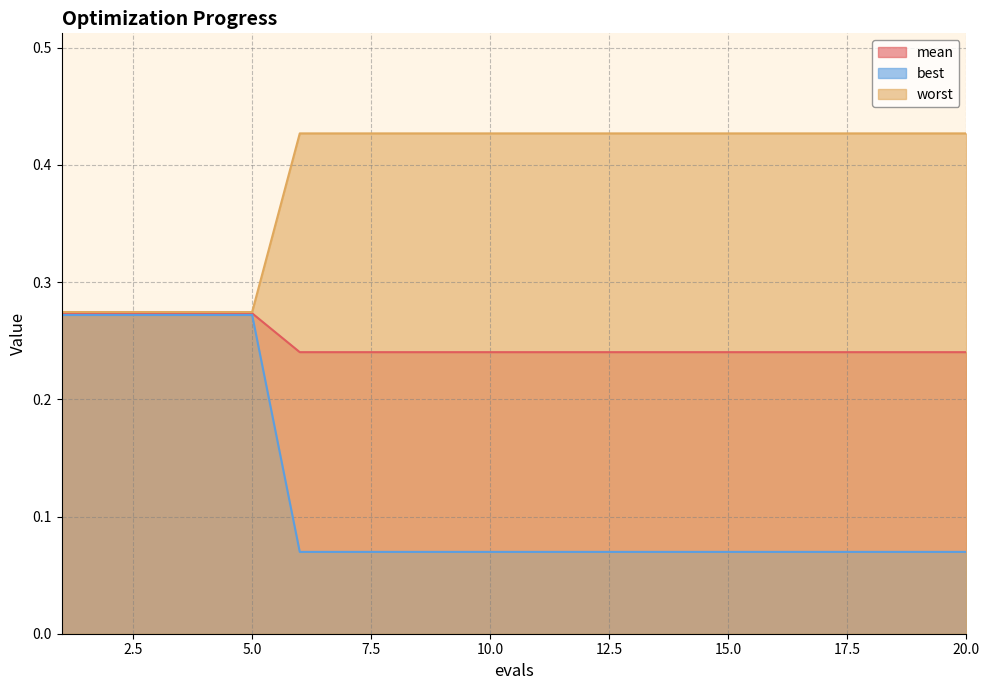

Reading left to right, what are all the values shown in this chart?

mean: 0.3	0.3	0.3	0.3	0.3	0.2	0.2	0.2	0.2	0.2	0.2	0.2	0.2	0.2	0.2	0.2	0.2	0.2	0.2	0.2
best: 0.3	0.3	0.3	0.3	0.3	0.1	0.1	0.1	0.1	0.1	0.1	0.1	0.1	0.1	0.1	0.1	0.1	0.1	0.1	0.1
worst: 0.3	0.3	0.3	0.3	0.3	0.4	0.4	0.4	0.4	0.4	0.4	0.4	0.4	0.4	0.4	0.4	0.4	0.4	0.4	0.4